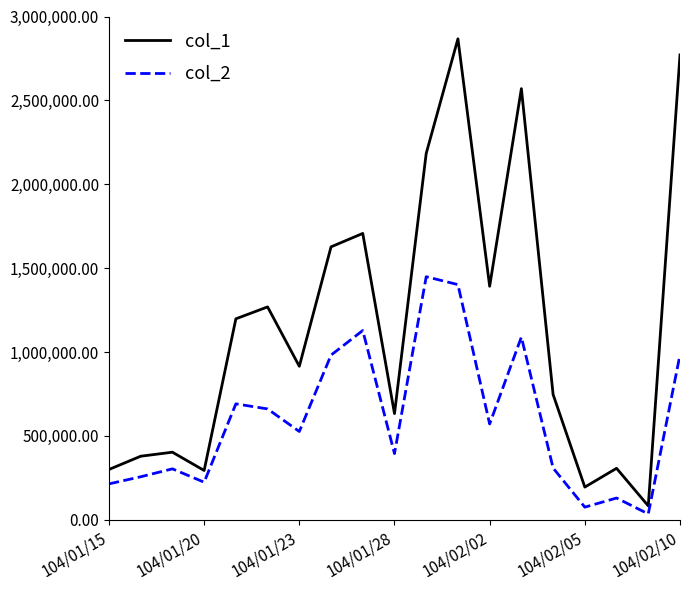

List the series in order of their peak value, highest first.

col_1, col_2